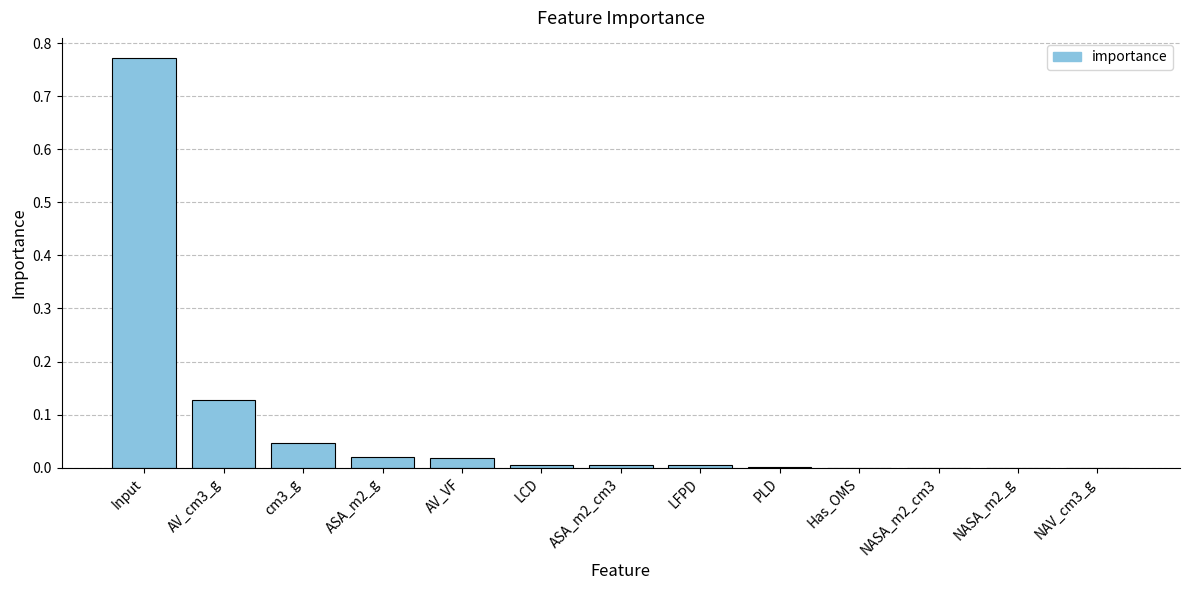

Which label corresponds to the largest value in the chart?

Input